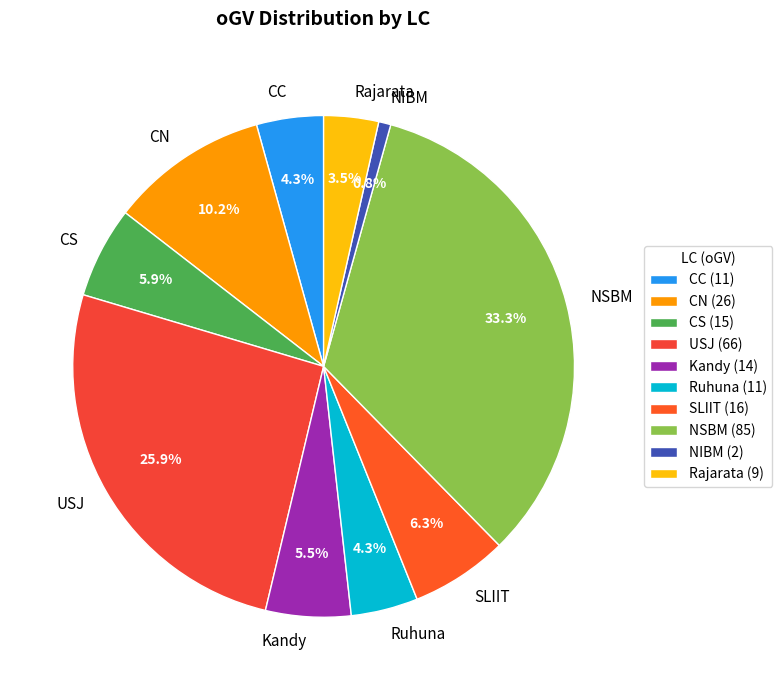

True or false: Ruhuna accounts for 4% of the total.

True